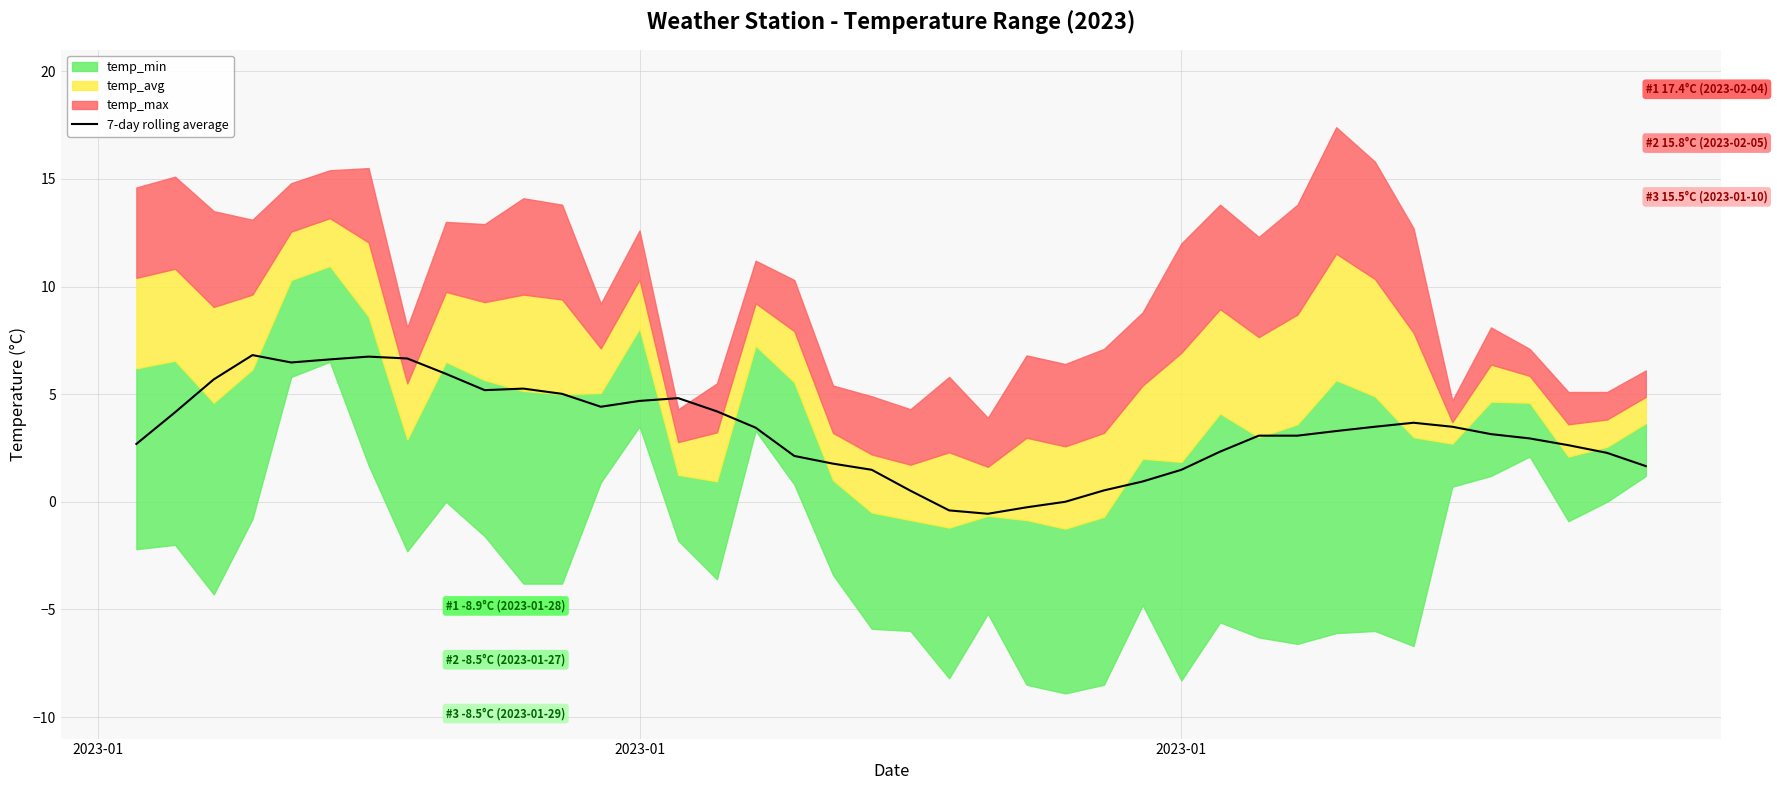

What is the difference between the maximum and minimum values?

7.4